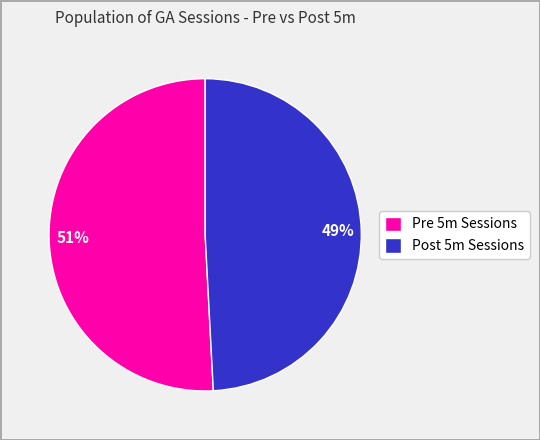

True or false: Post 5m Sessions accounts for 49% of the total.

True